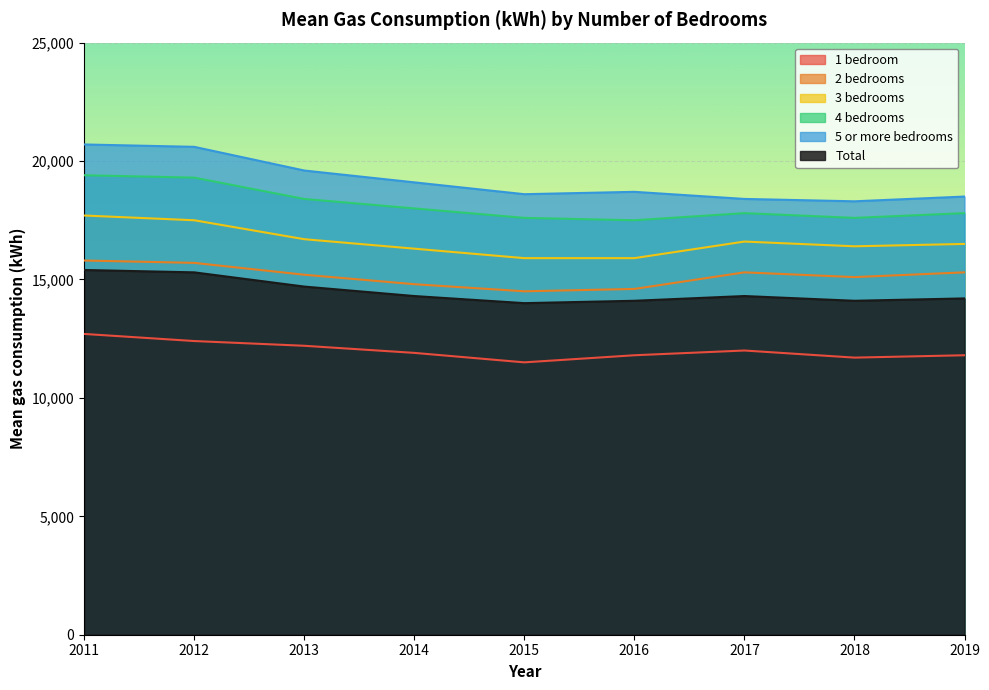

Count the number of data series in this chart.

6